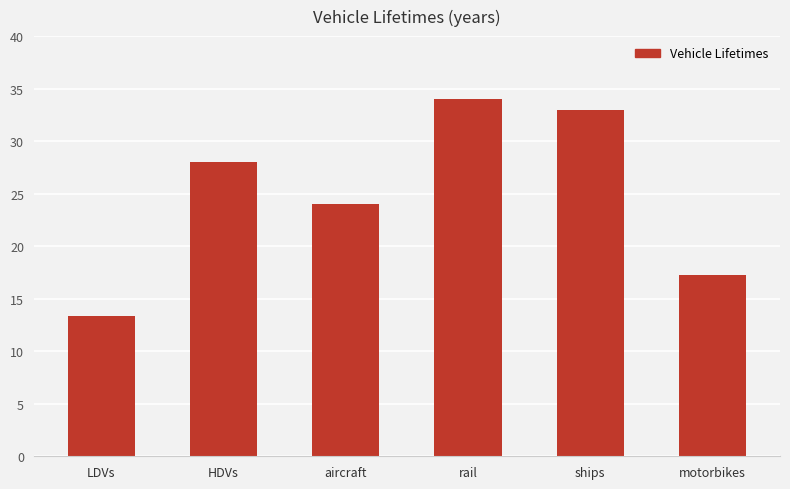

What is the change in value from LDVs to rail?

+20.6